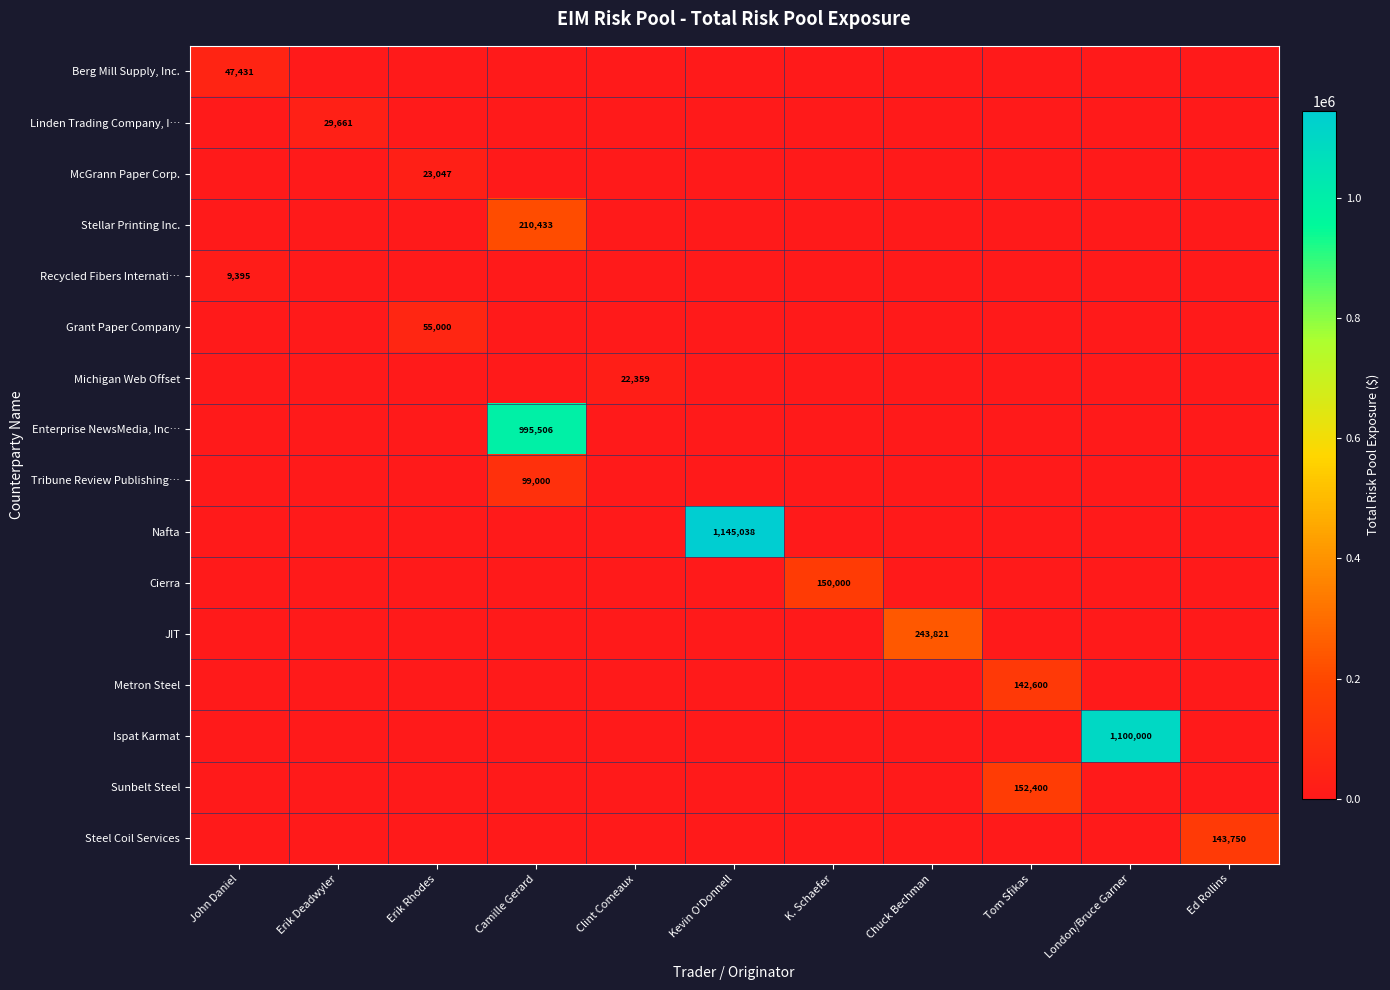

List the series in order of their peak value, highest first.

Nafta, Ispat Karmat, Enterprise NewsMedia, Inc…, JIT, Stellar Printing Inc., Sunbelt Steel, Cierra, Steel Coil Services, Metron Steel, Tribune Review Publishing…, Grant Paper Company, Berg Mill Supply, Inc., Linden Trading Company, I…, McGrann Paper Corp., Michigan Web Offset, Recycled Fibers Internati…